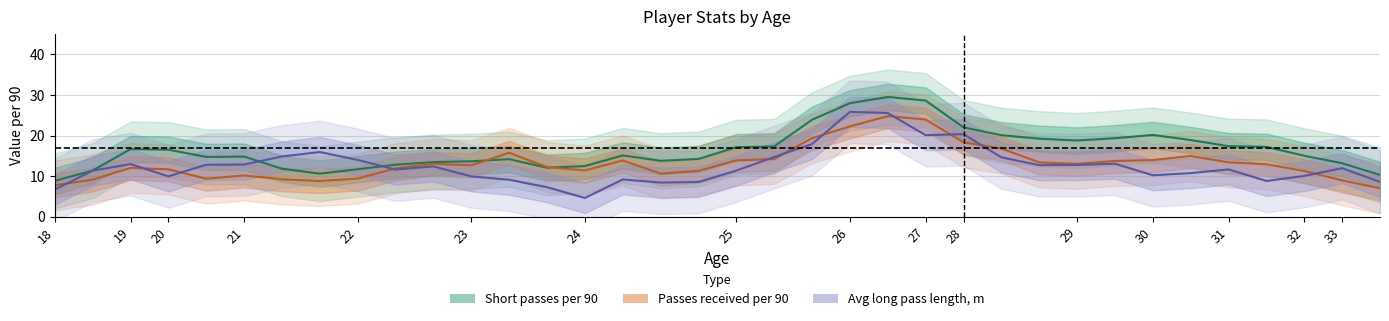

How many series are shown in this chart?

3